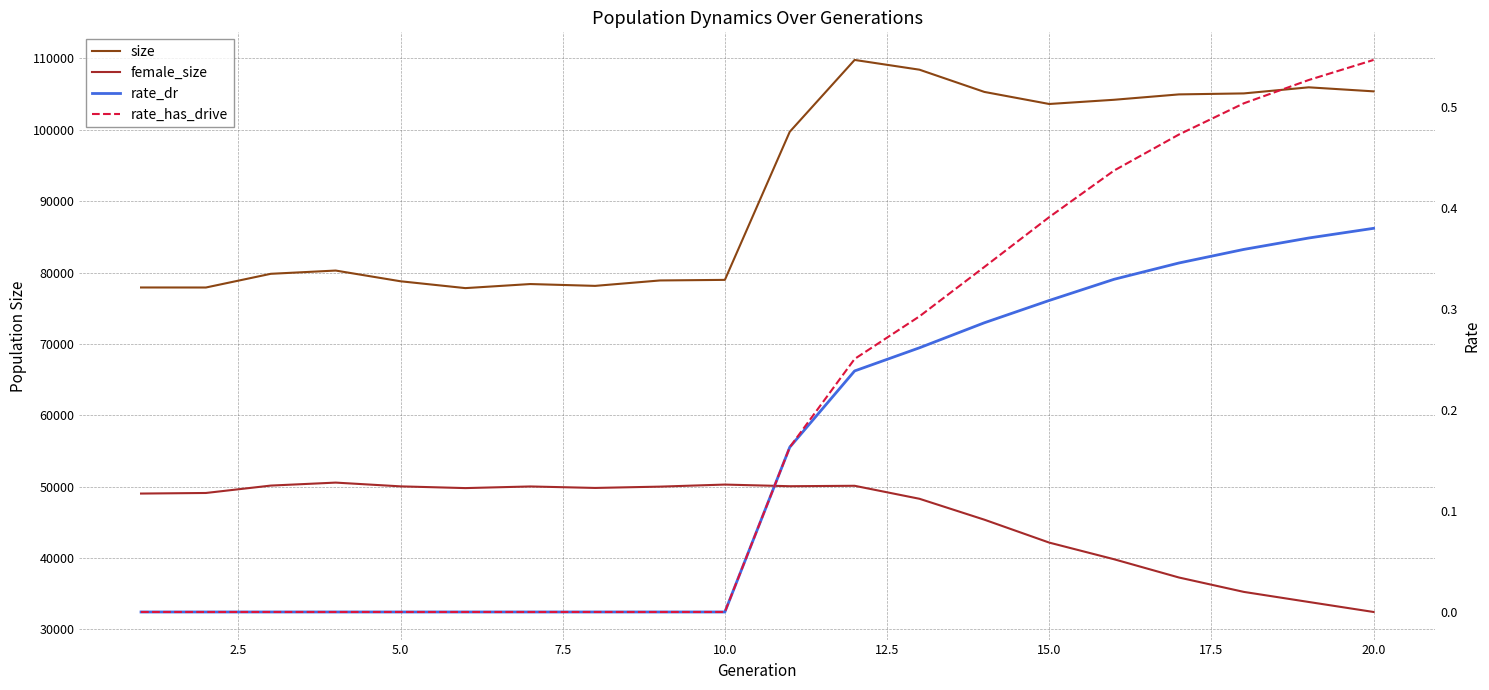

Which series has the largest total across all categories?

size